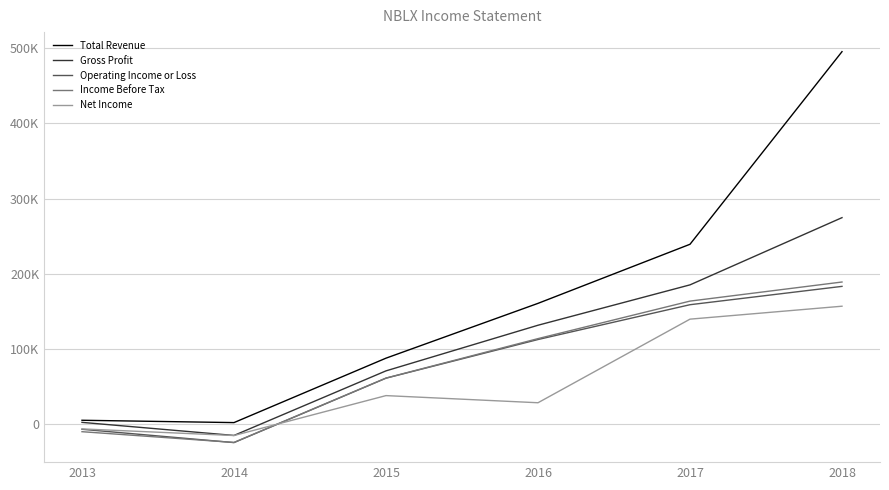

What is the value of the Operating Income or Loss point at the 1st from the left?

-6800